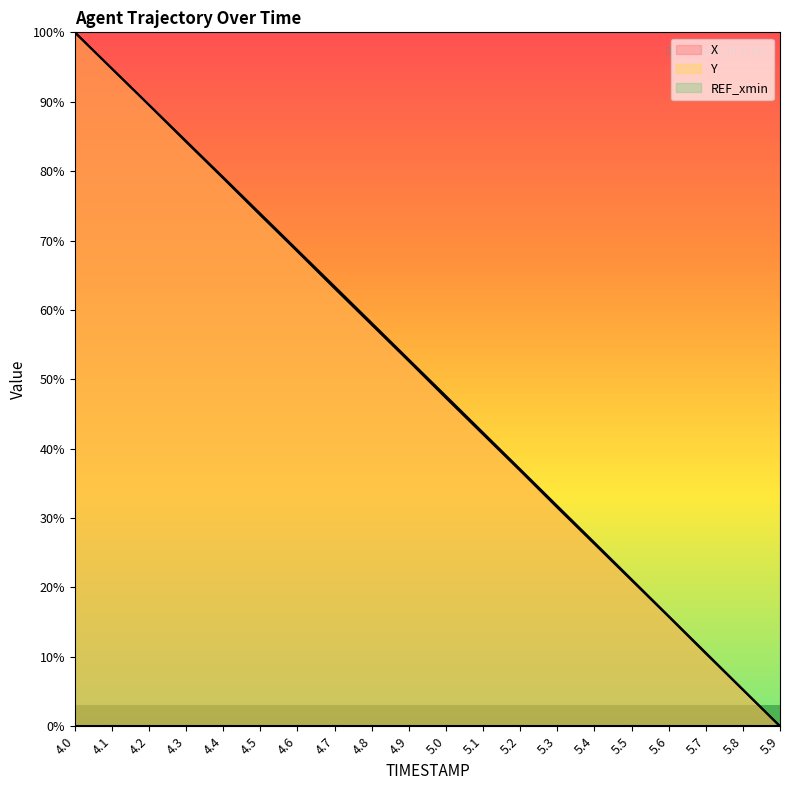

Which has a higher value, 4.0 or 4.8?

4.0